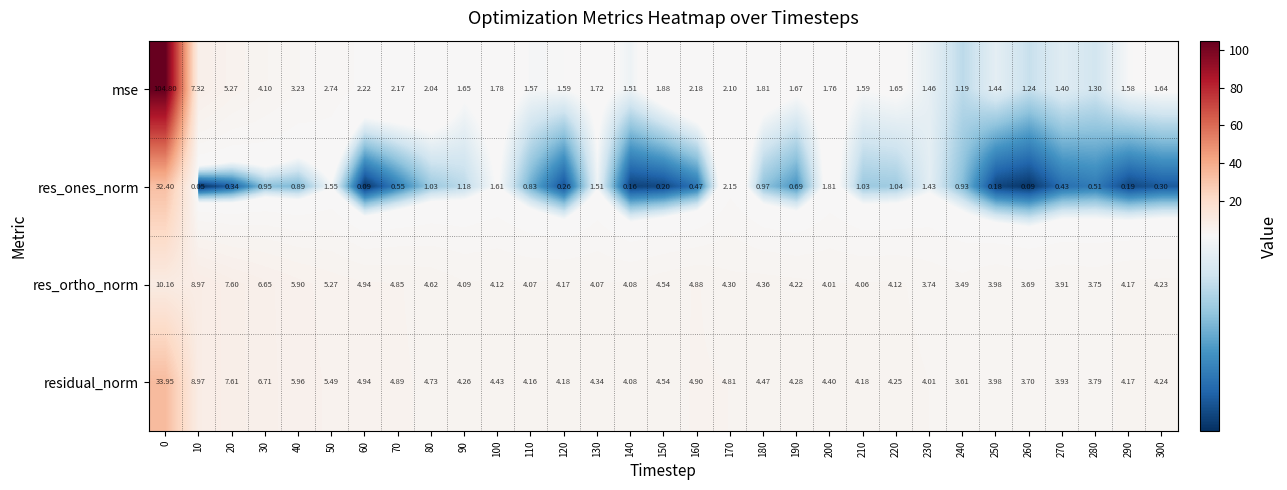

Which series has the largest total across all categories?

residual_norm